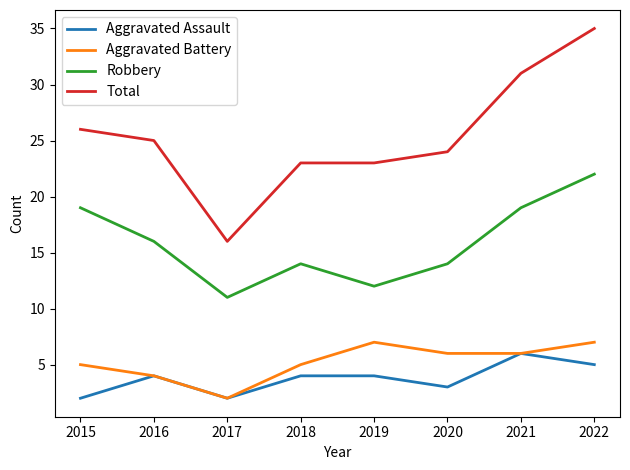

Which category has the highest value in the Aggravated Assault series?

2021